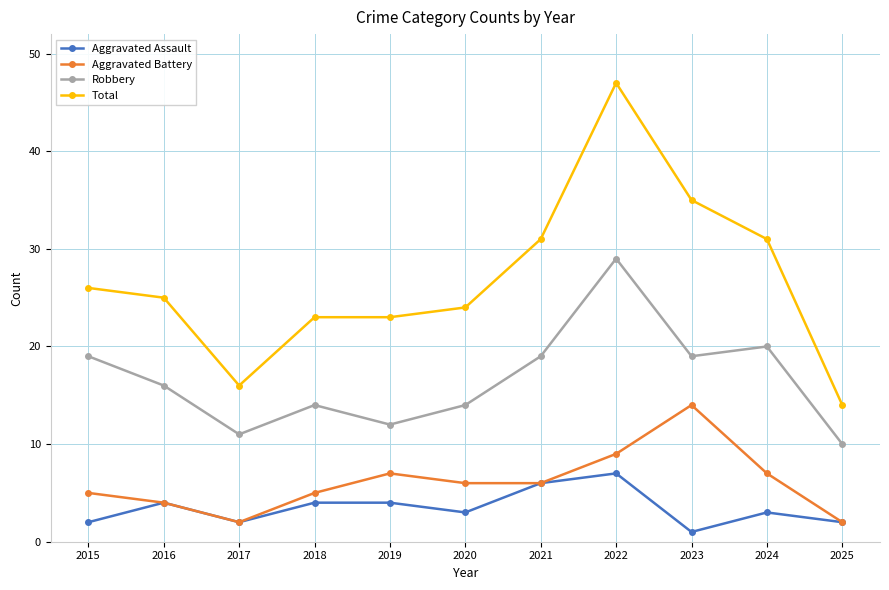

How many data points does each series have?

11